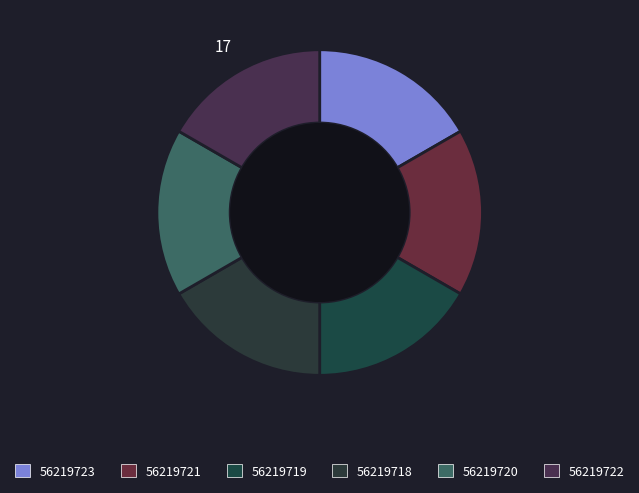

Count the number of slices in the pie.

6